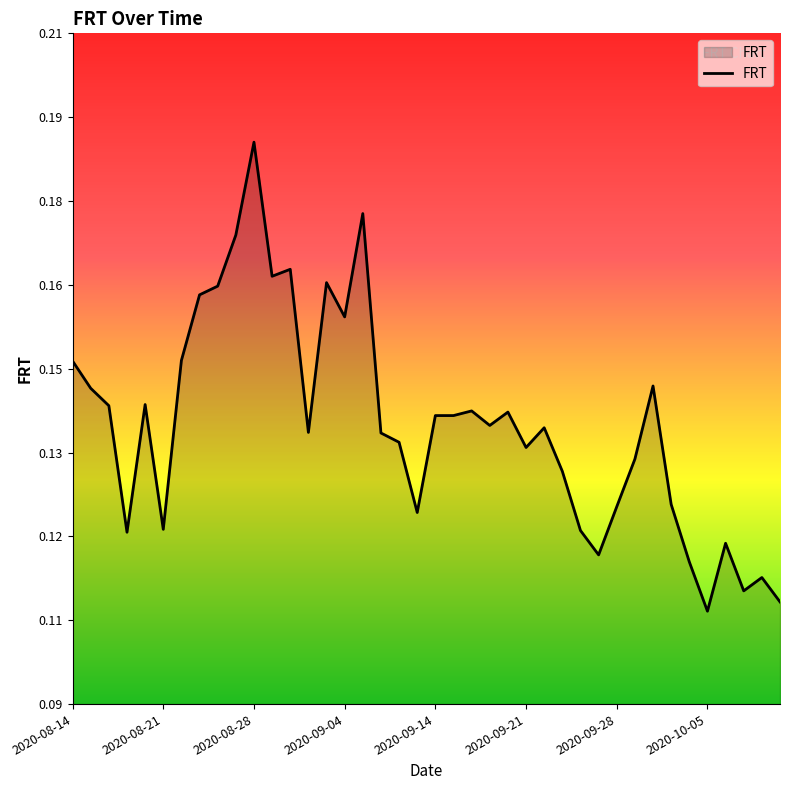

Reading left to right, list all the values displayed in this chart.

0.1	0.1	0.1	0.1	0.1	0.1	0.1	0.2	0.2	0.2	0.2	0.2	0.2	0.1	0.2	0.2	0.2	0.1	0.1	0.1	0.1	0.1	0.1	0.1	0.1	0.1	0.1	0.1	0.1	0.1	0.1	0.1	0.1	0.1	0.1	0.1	0.1	0.1	0.1	0.1